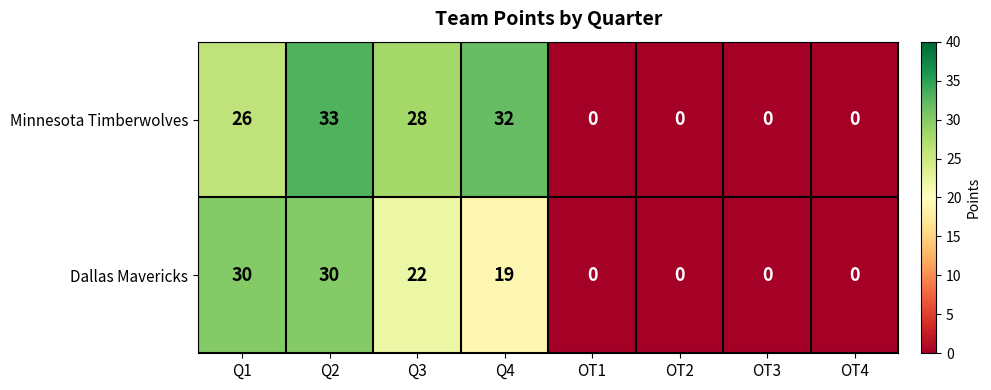

Where does the Dallas Mavericks series first go above 19?

Q1